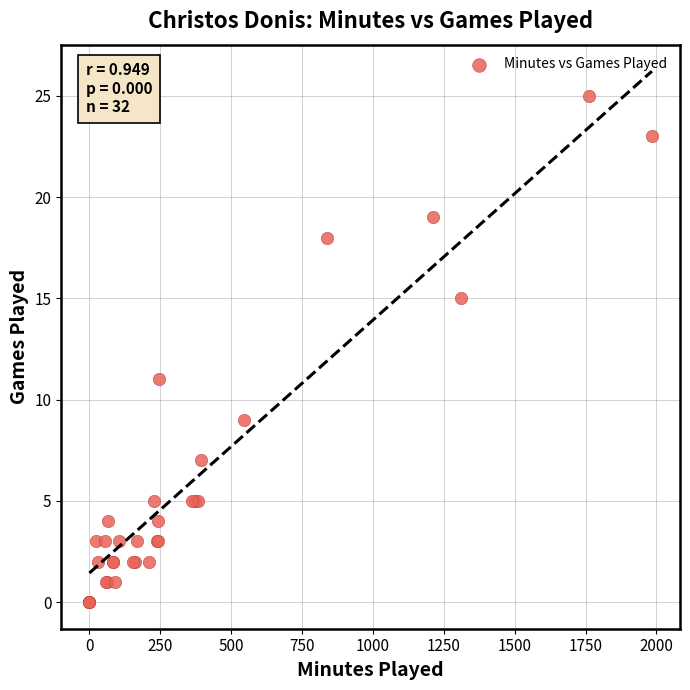

What Y value in the scatter plot is closest to 12?

11